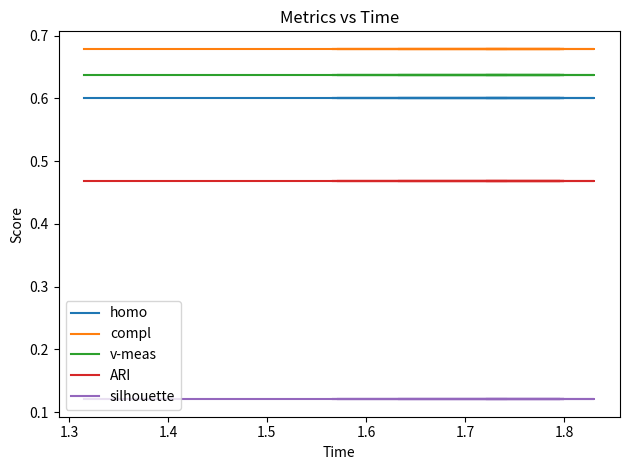

Is the value of v-meas at 1.8 greater than the value of silhouette at 16?

Yes